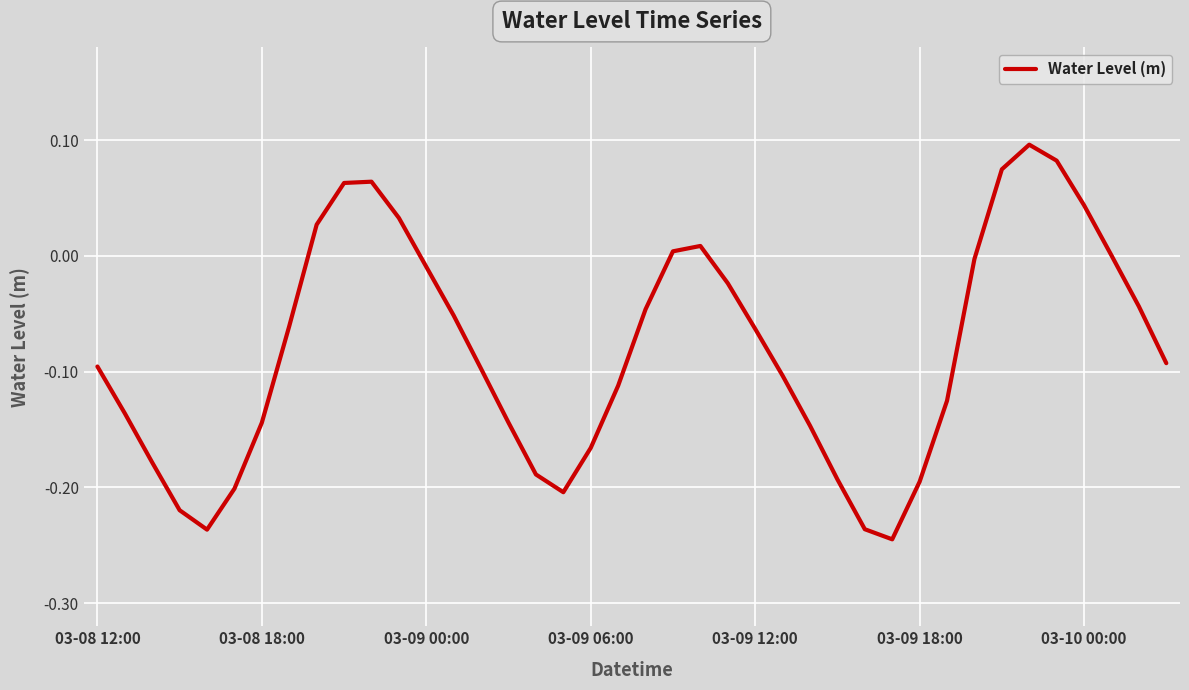

What is the difference between the maximum and minimum values?

0.3